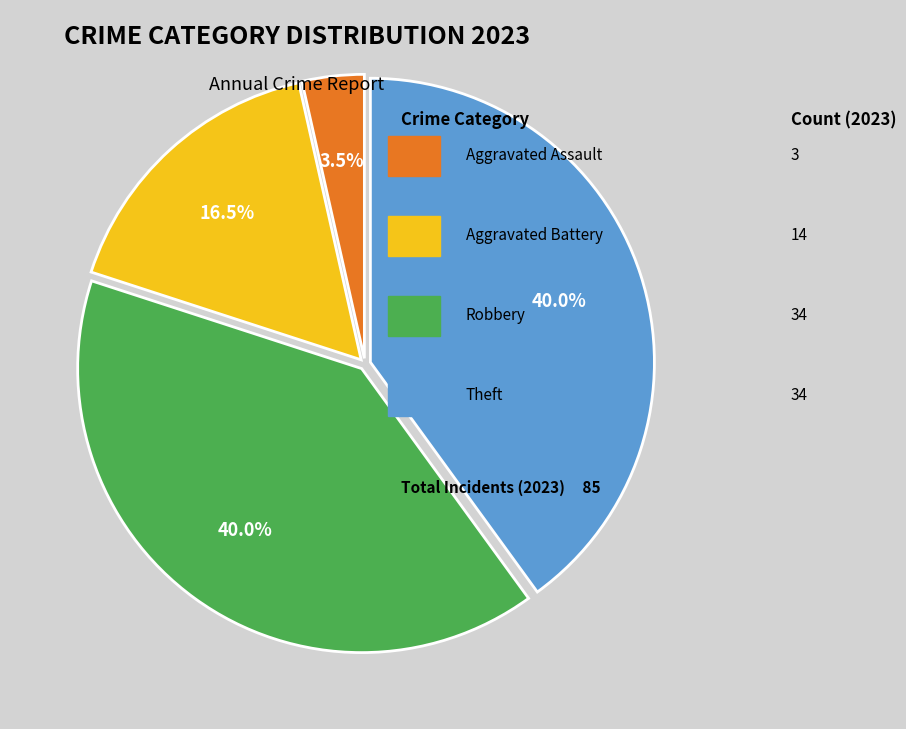

Is there any slice that represents more than half of the pie?

No